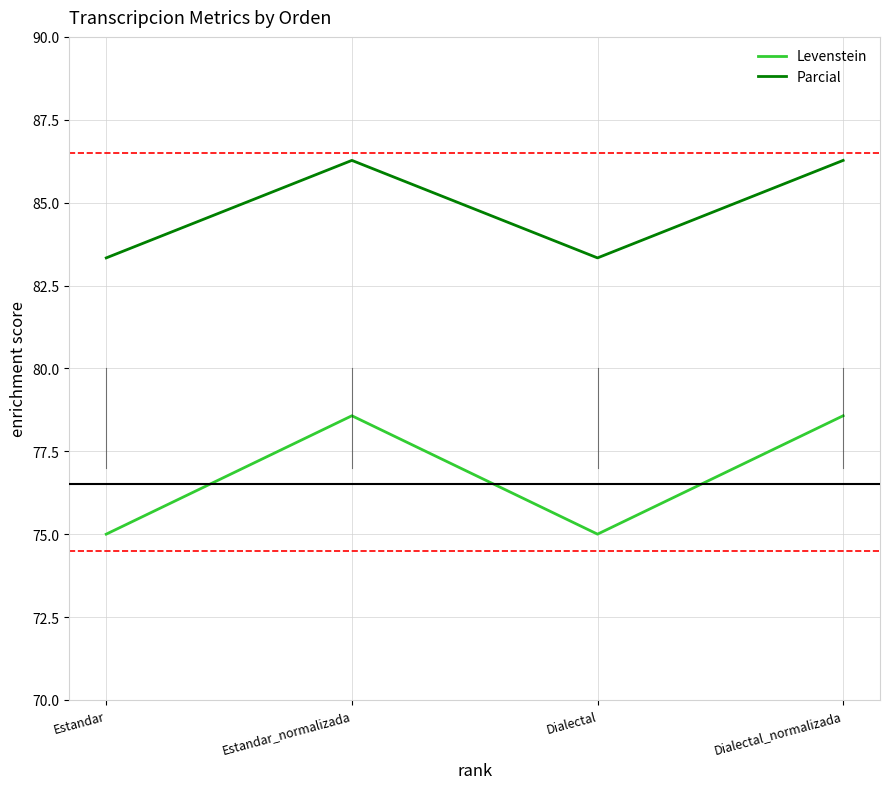

True or false: Parcial and Levenstein intersect in this chart.

False